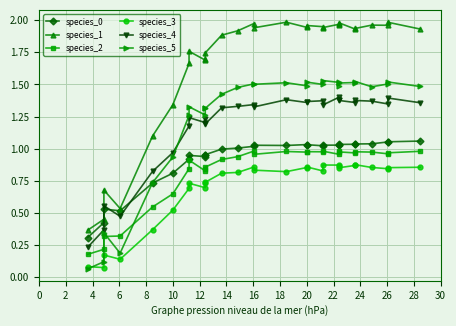

At which category does species_1 reach its first local valley?

4